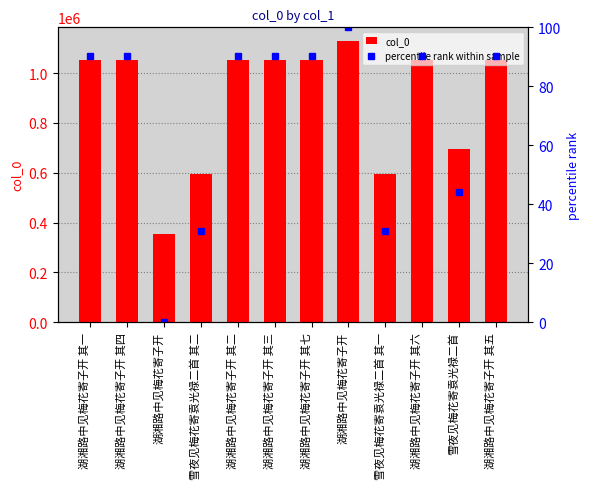

What is the spread (max minus min) of values at 雪夜见梅花寄袁光禄二首 其二?

594499.0